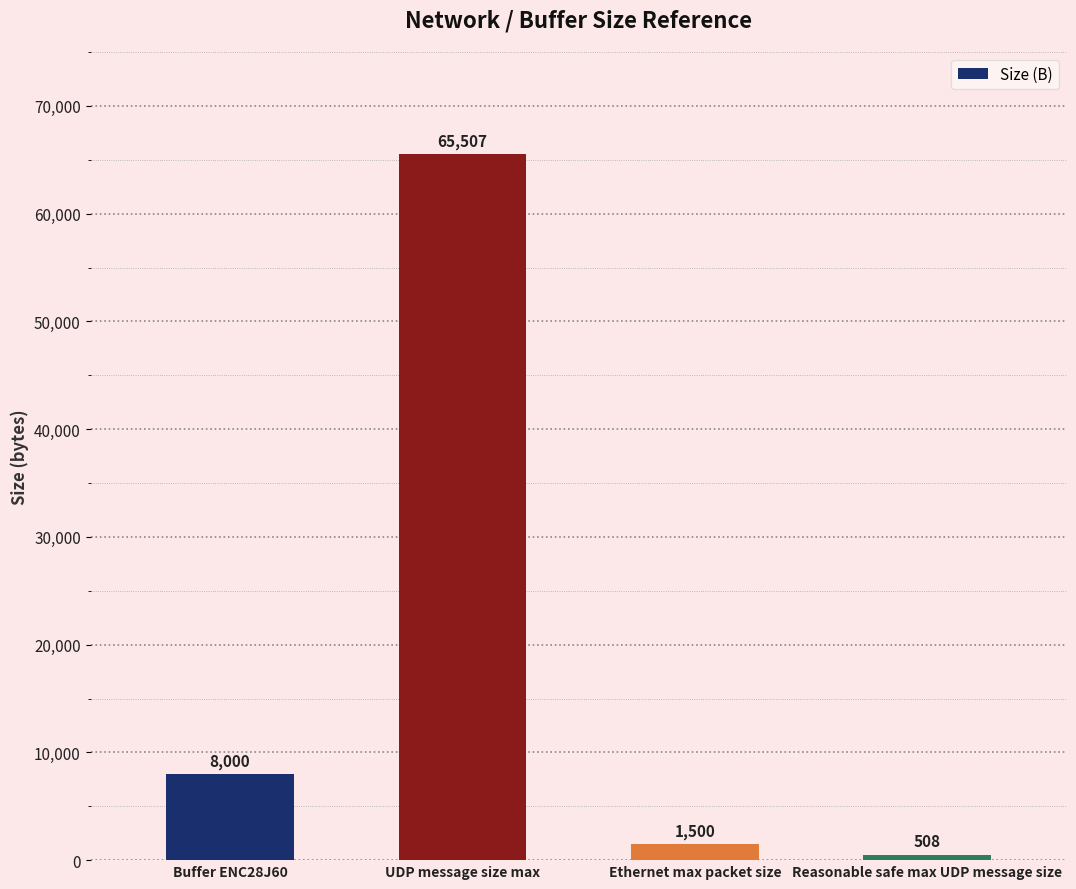

Which category has the highest value across all series?

UDP message size max